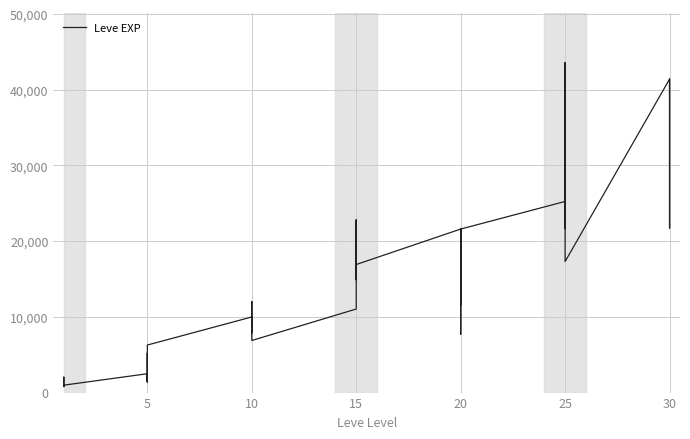

What is the label of the 26th point from the right?

10